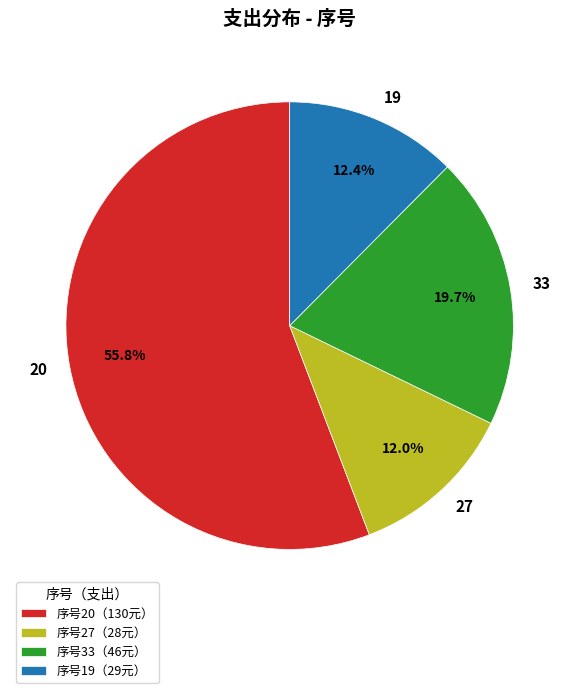

To the nearest percent, what is the average slice percentage?

25%